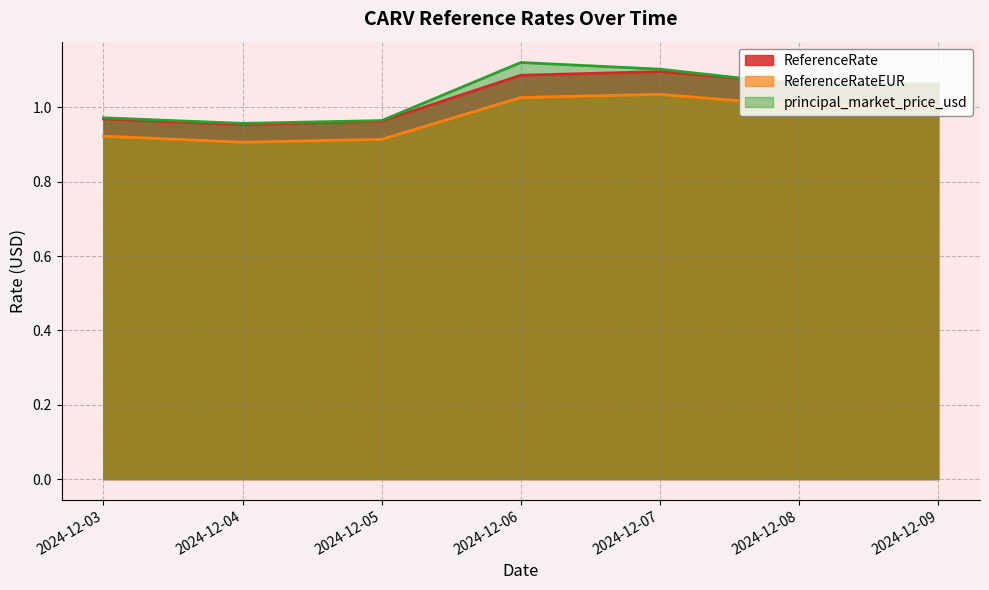

Reading left to right, extract all data points from this chart.

ReferenceRate: 1.0	1.0	1.0	1.1	1.1	1.1	1.1
ReferenceRateEUR: 0.9	0.9	0.9	1.0	1.0	1.0	1.0
principal_market_price_usd: 1.0	1.0	1.0	1.1	1.1	1.1	1.1